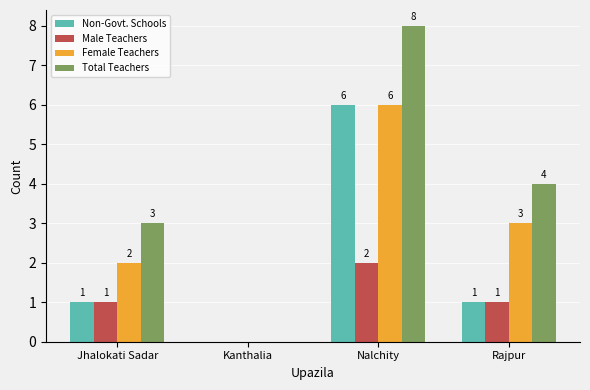

What is the maximum value shown in the chart?

8